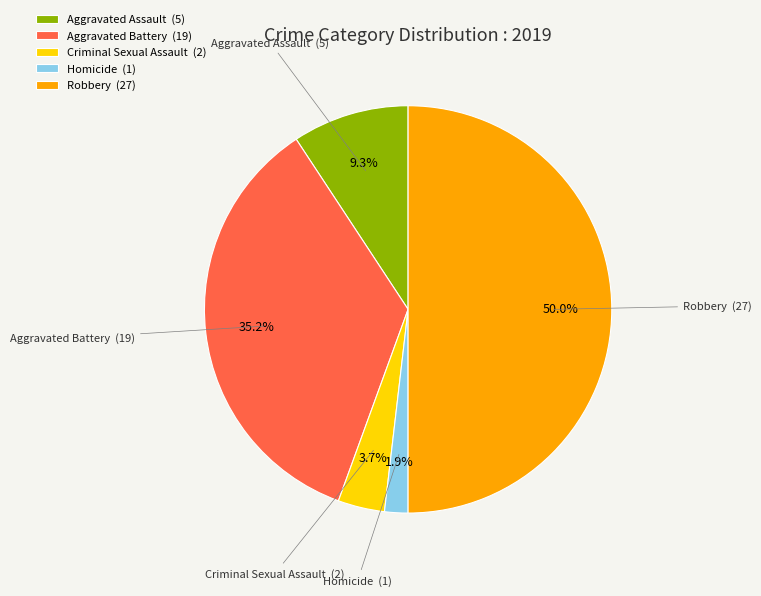

Does Criminal Sexual Assault account for over 50% of the chart?

No